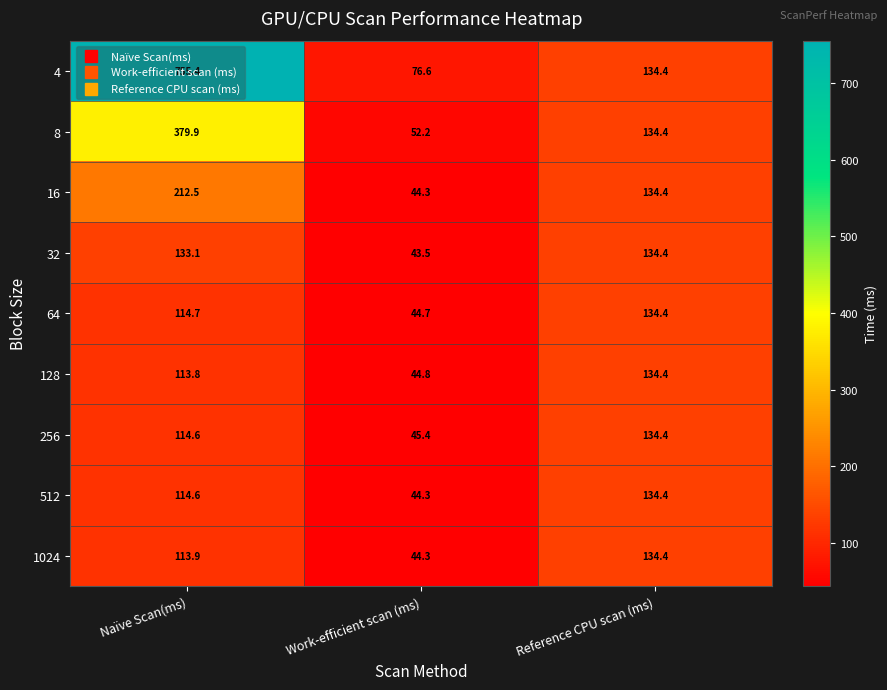

What is the maximum value for 256?

134.4